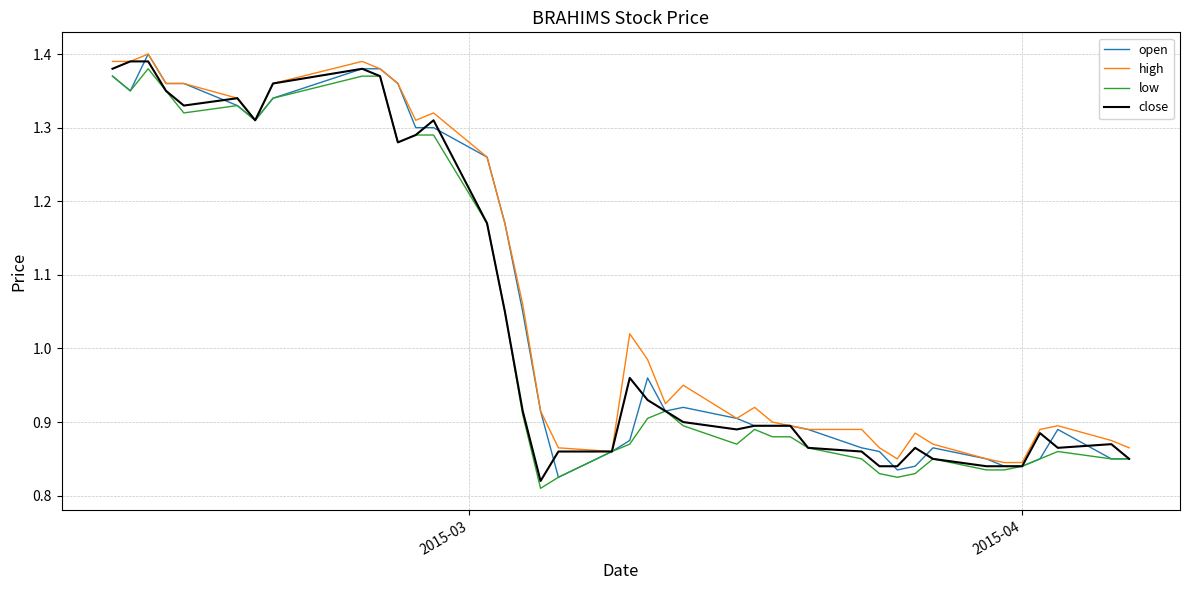

How many interior local valleys does the high series have?

6